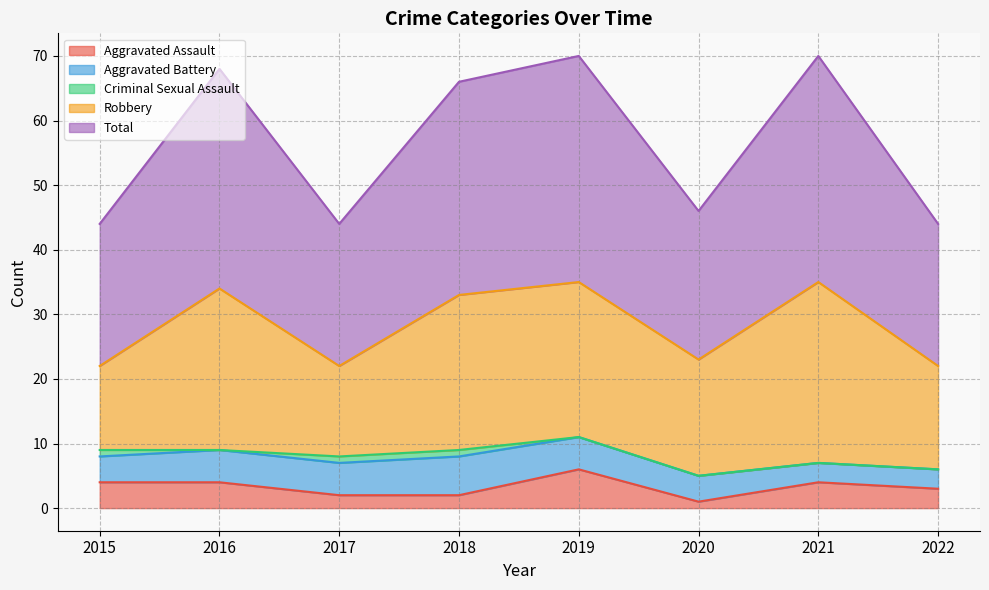

True or false: Aggravated Battery has a value of 1 at 2020.

False